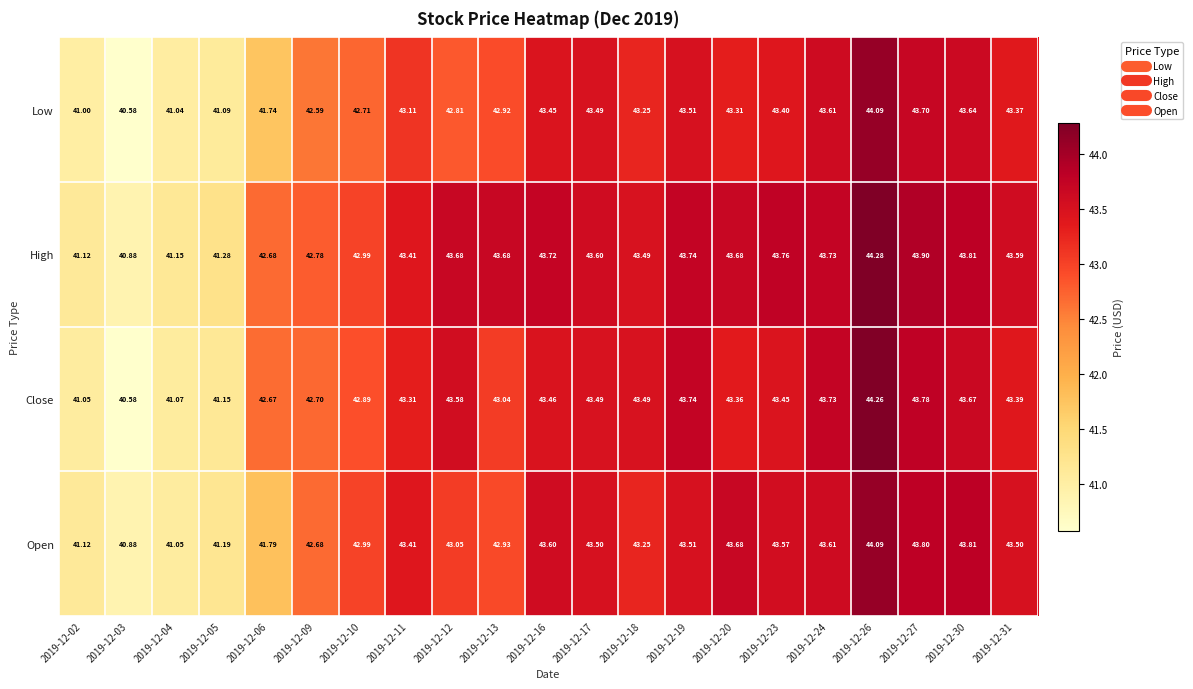

Is the value of Close at 2019-12-17 greater than the value of High at 2019-12-13?

No